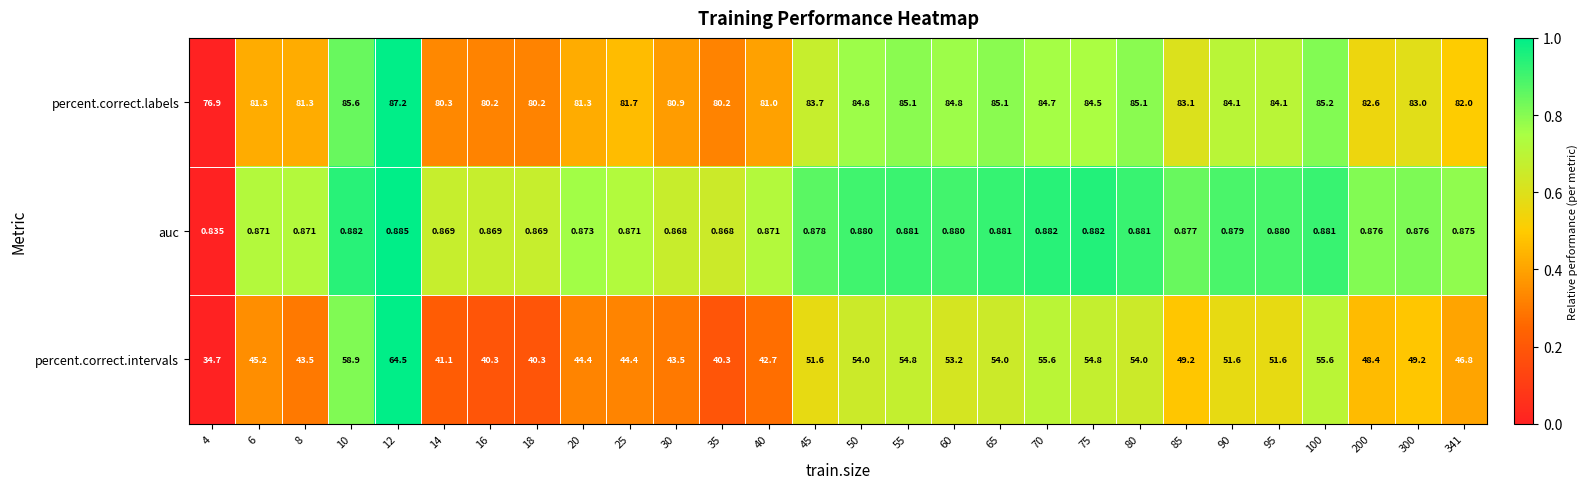

What is the spread (max minus min) of values at 50?

83.9